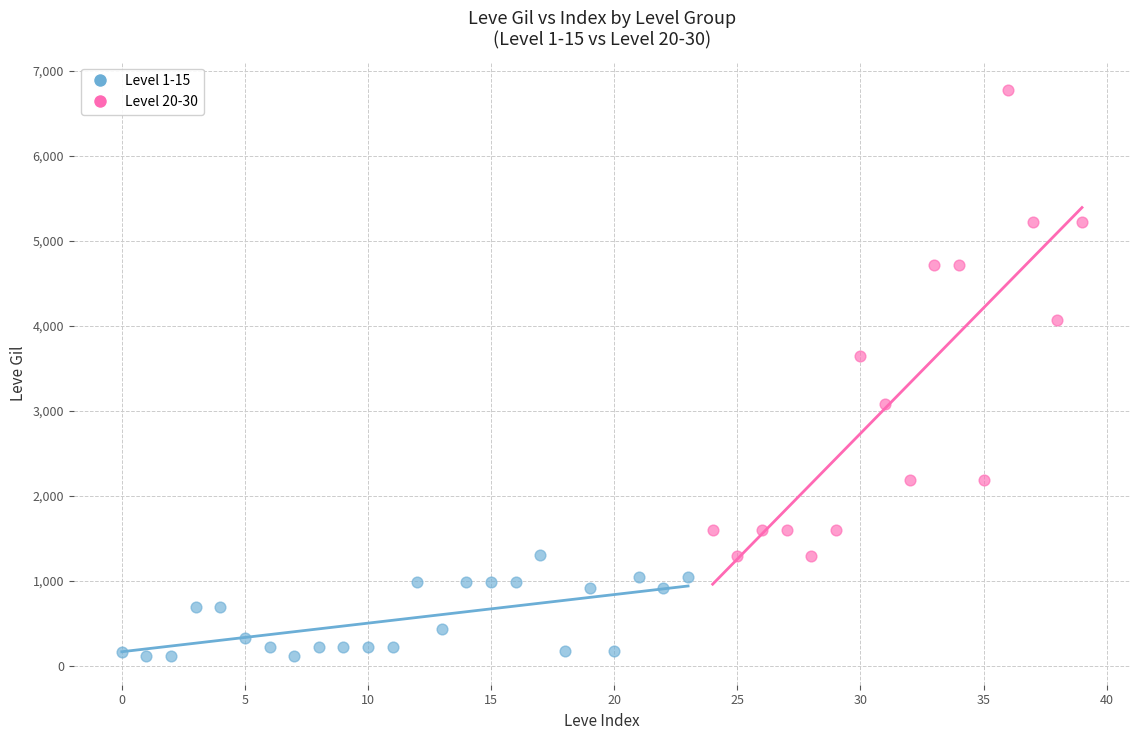

Which series has the widest spread of Y values?

Level 20-30